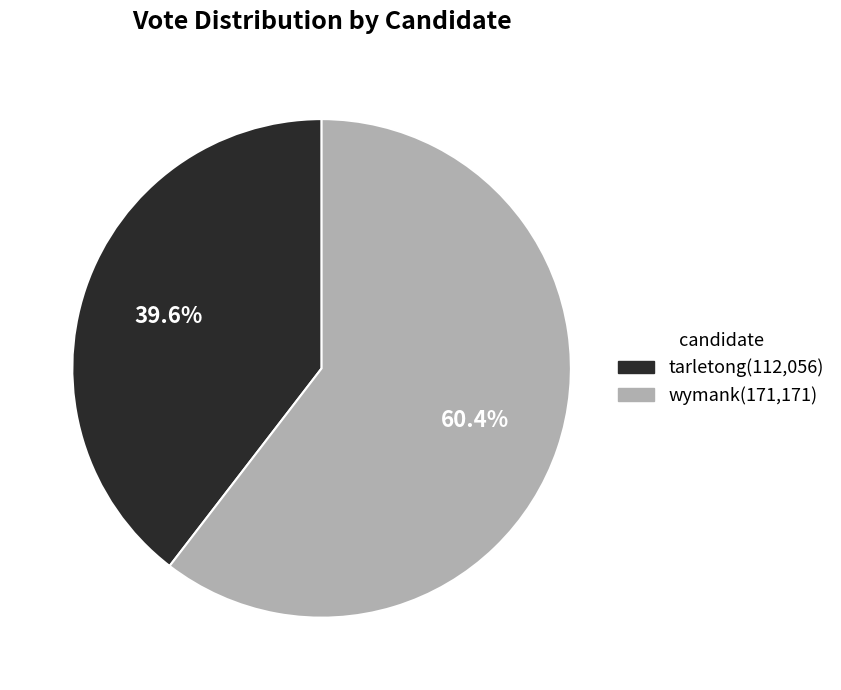

How many segments does this pie chart have?

2